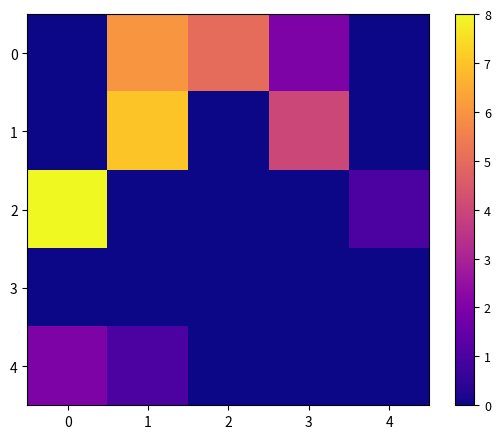

Which series has the widest spread of values?

2